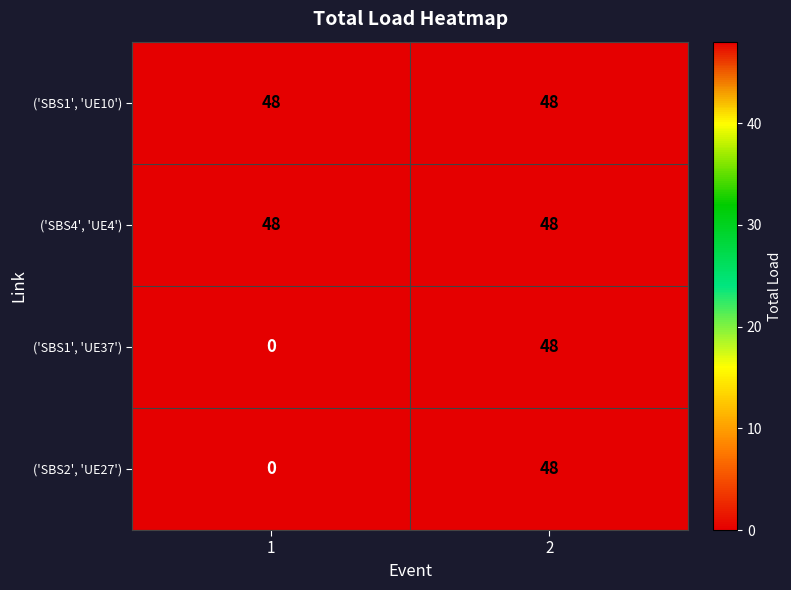

Reading left to right, extract all data points from this chart.

('SBS1', 'UE10'): 1=48	2=48
('SBS4', 'UE4'): 1=48	2=48
('SBS1', 'UE37'): 1=0	2=48
('SBS2', 'UE27'): 1=0	2=48